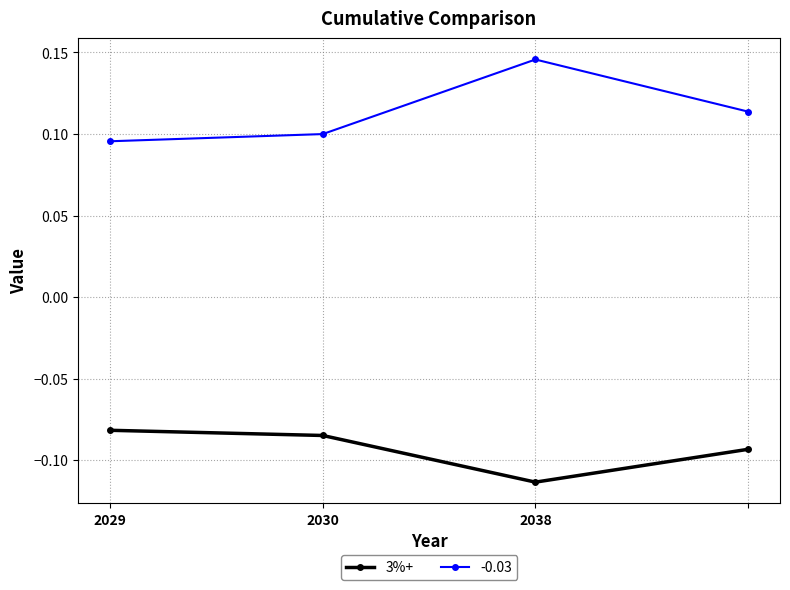

True or false: 3%+ and -0.03 cross at least once.

False